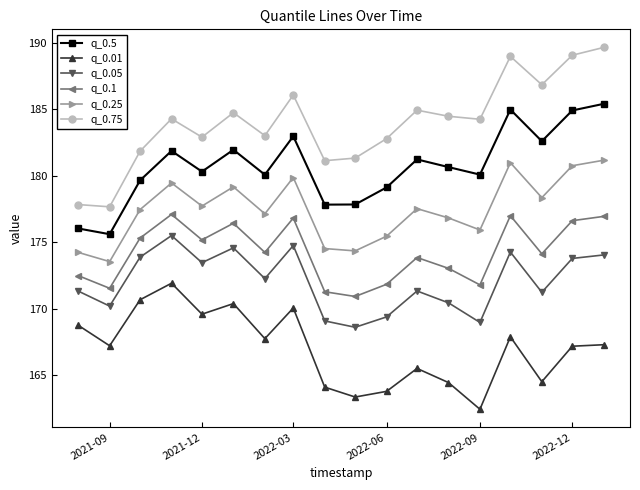

True or false: q_0.25 and q_0.01 intersect in this chart.

False